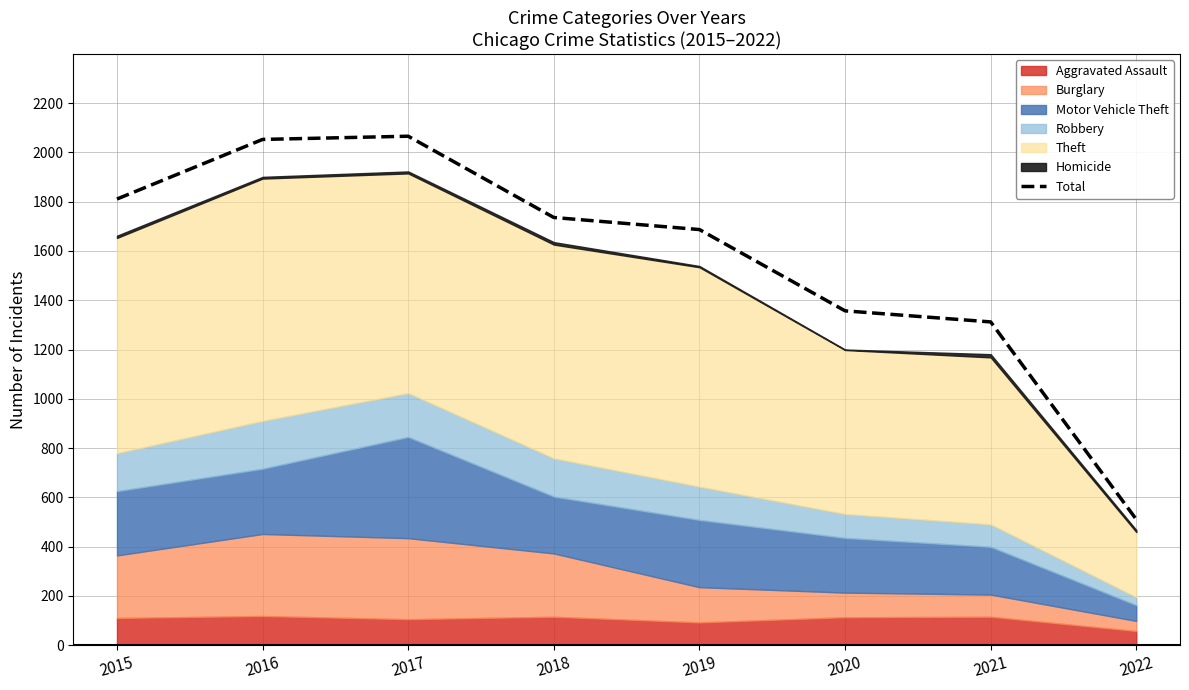

What is the value of the 3rd point from the left?

2066